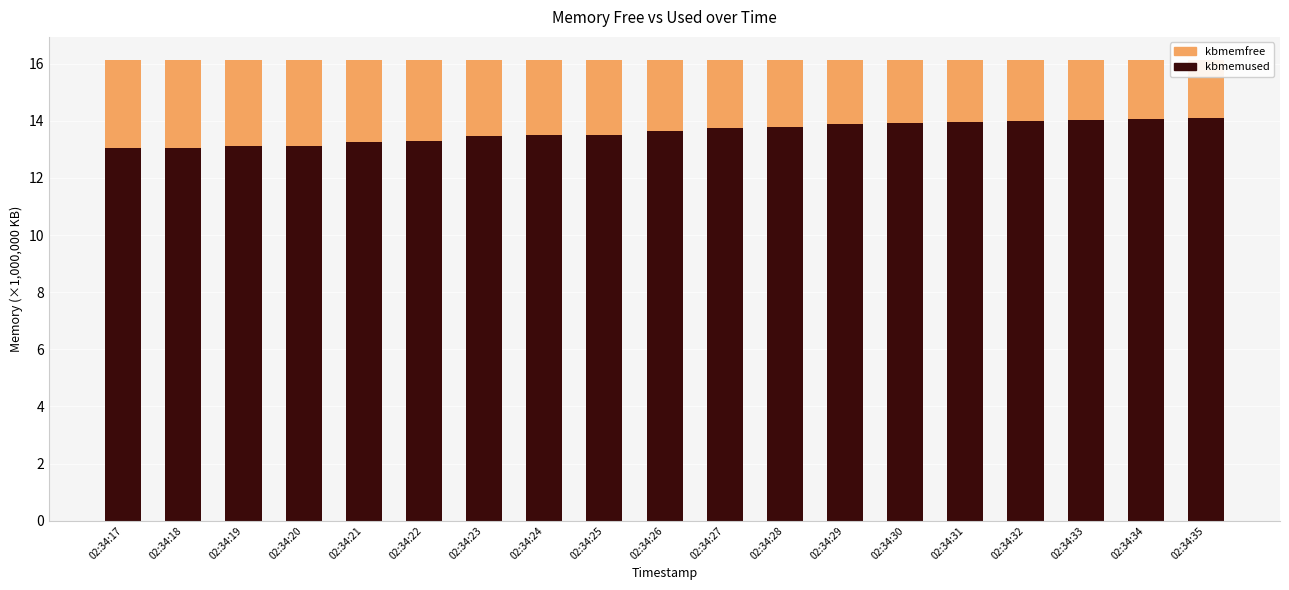

Does the chart contain any negative values?

No